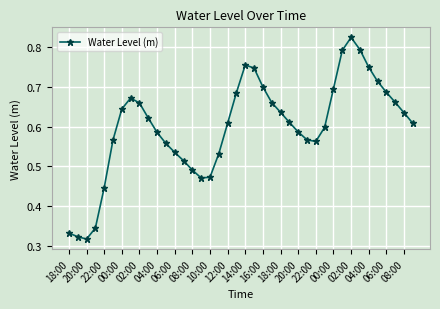

True or false: there are more than 2 points higher than both neighbors.

True